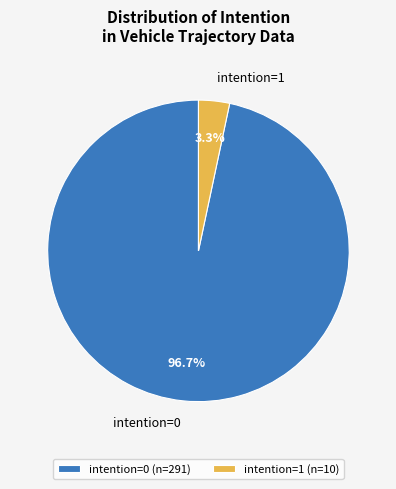

To the nearest percent, what is the difference between the intention=0 and intention=1 slice percentages?

93%